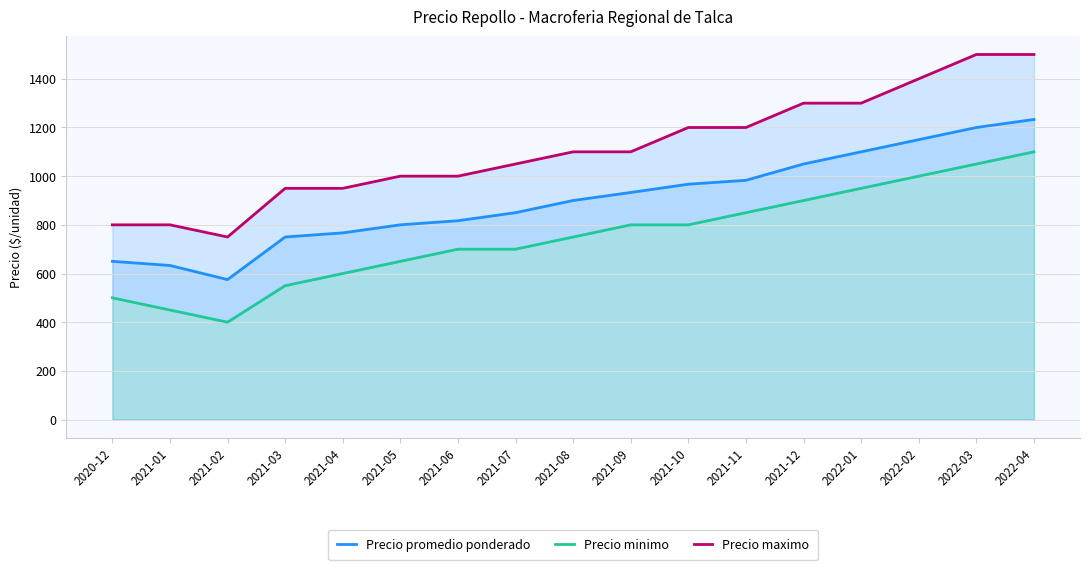

Is it true that Precio minimo equals 700 at 2021-07?

True